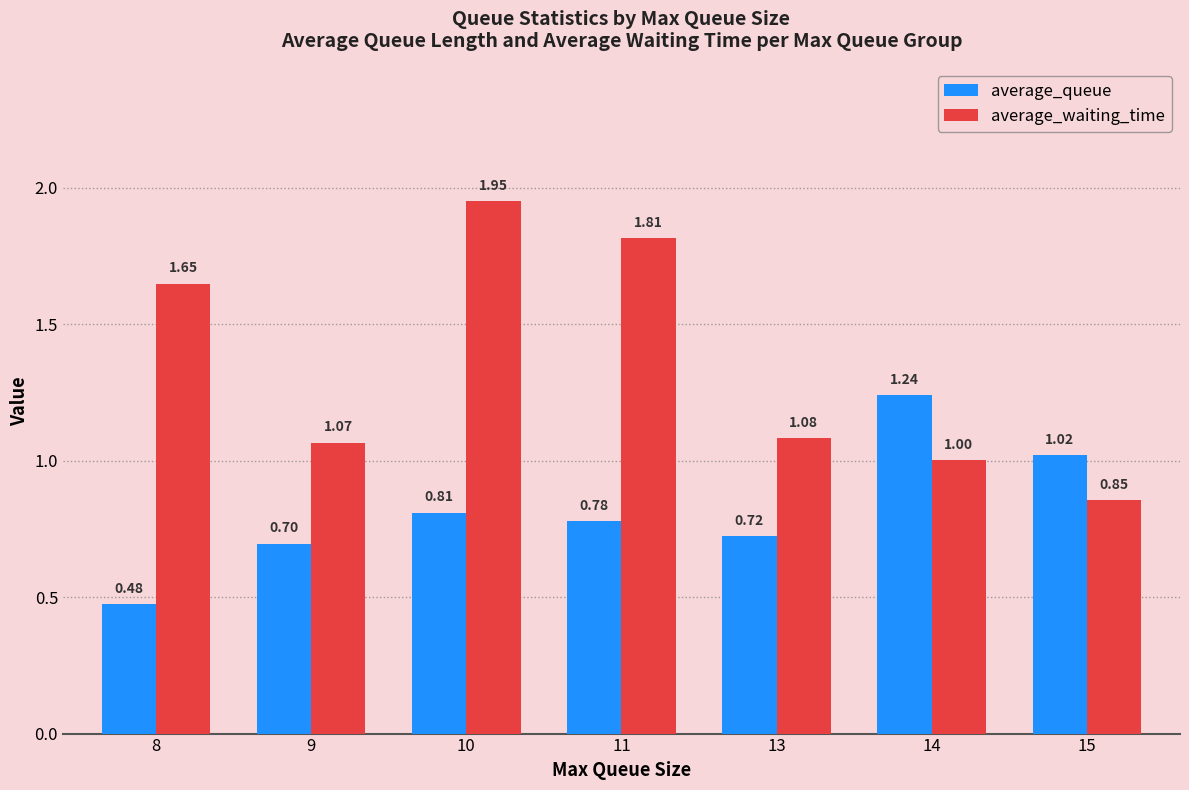

Which series changed the most between 10 and 14?

average_waiting_time